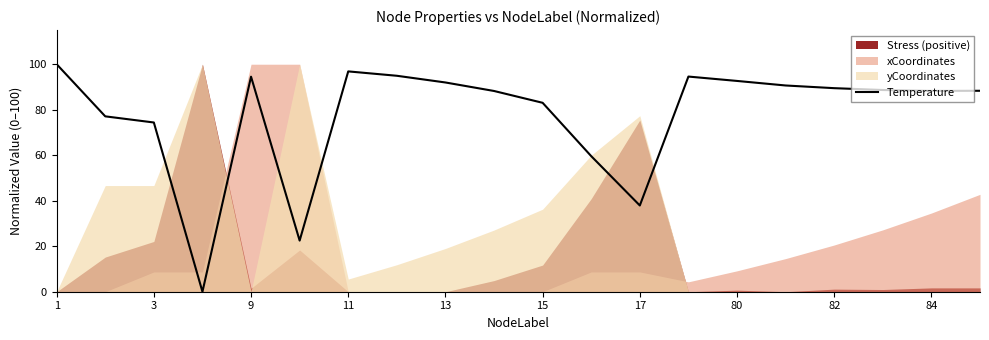

What is the difference between the maximum and second lowest values?

77.5